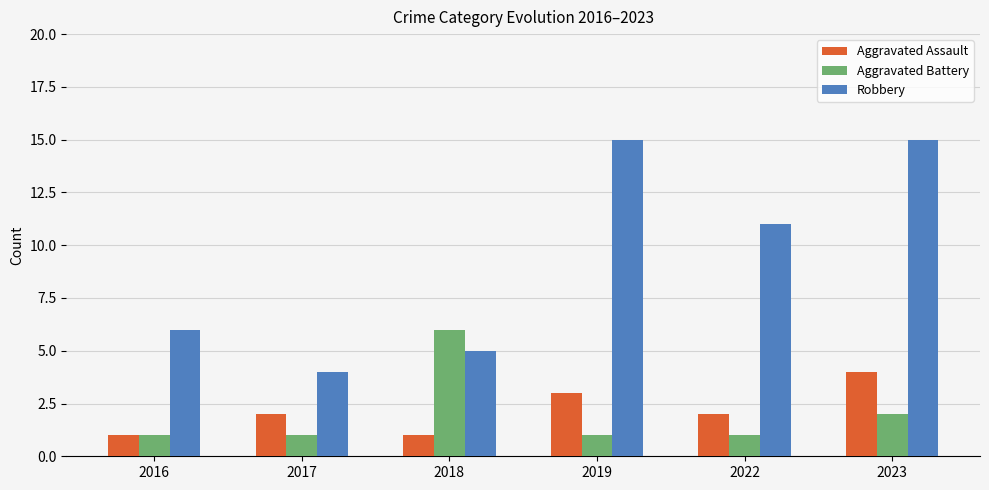

What is the greatest value displayed?

15